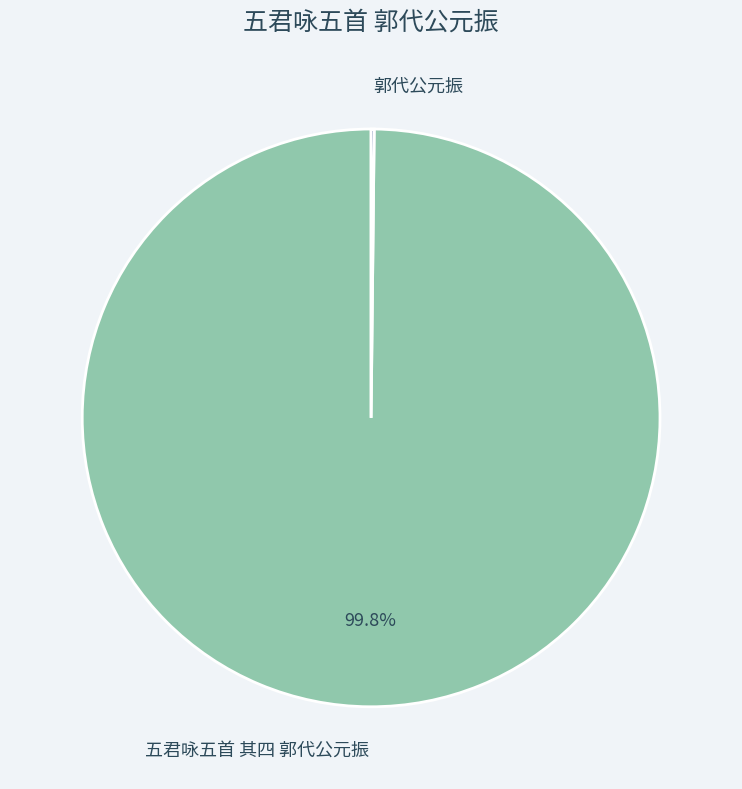

Is there a majority slice in this chart?

Yes